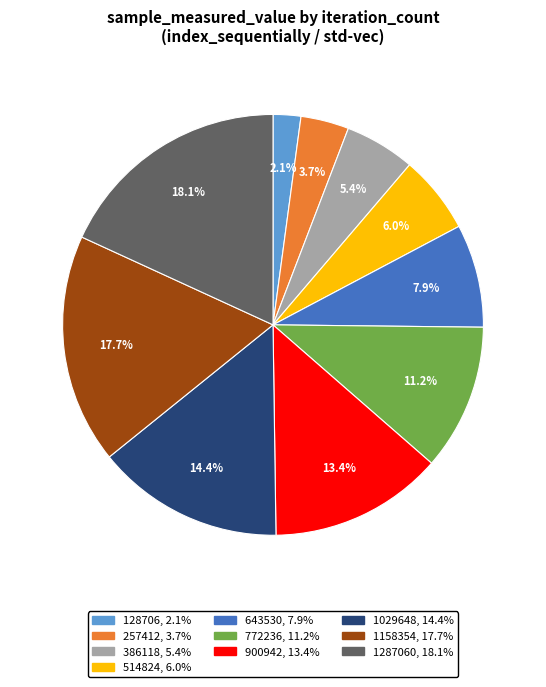

To the nearest percent, what is the difference between the largest and smallest slice percentages?

16%